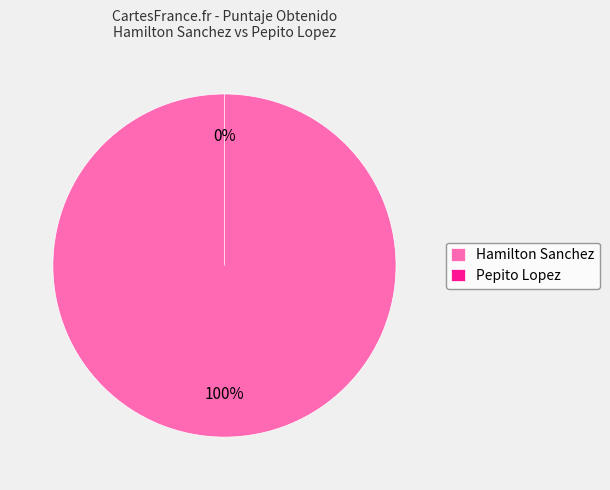

To the nearest percent, what is the difference between the largest and smallest slice percentages?

100%